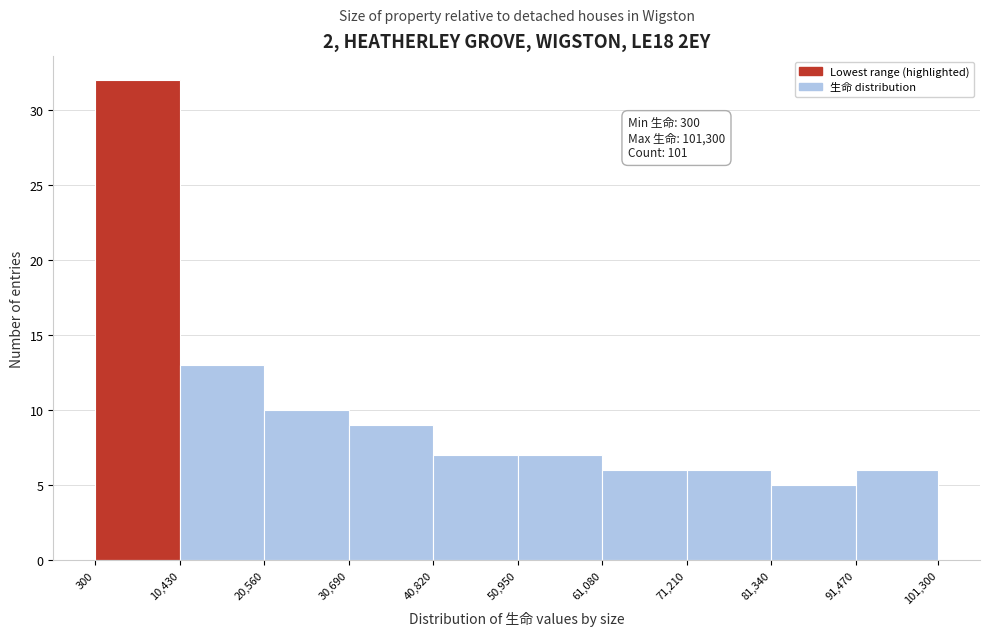

Over which range of the x-axis is the bar tallest?

300 to 10,430